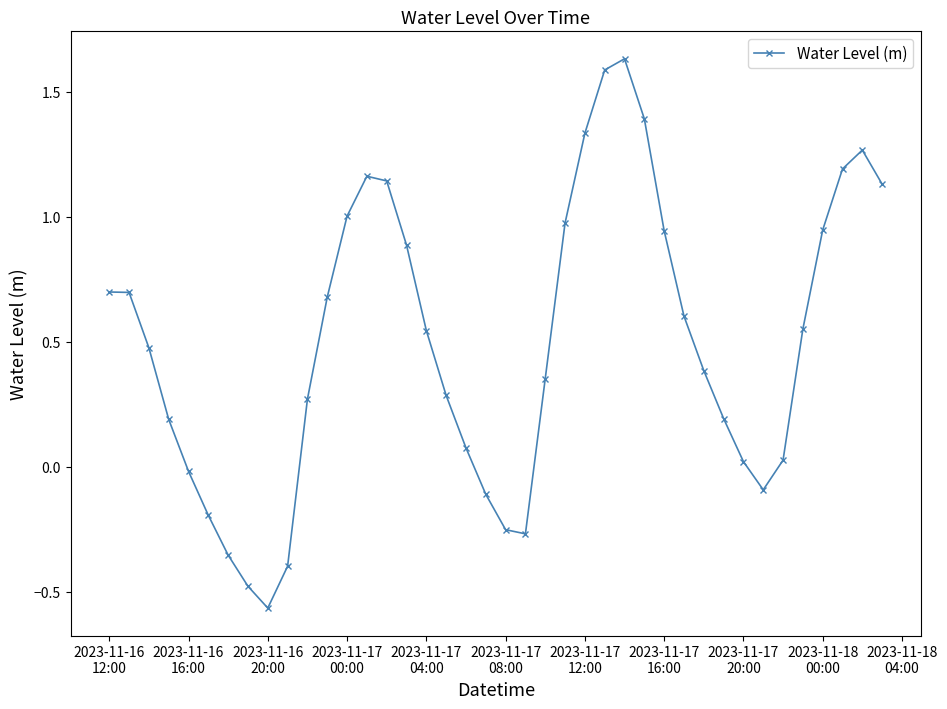

What is the difference between the second highest and second lowest values?

2.1